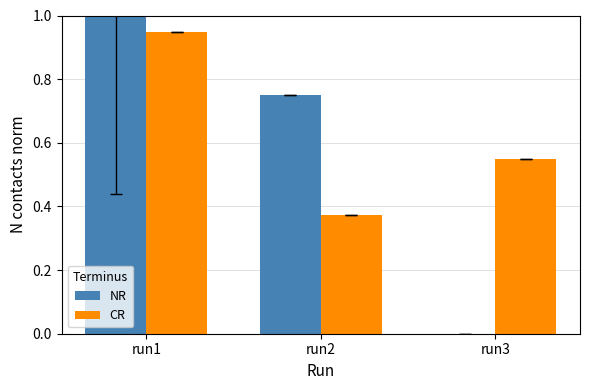

Is the value of CR at run2 greater than the value of NR at run2?

No